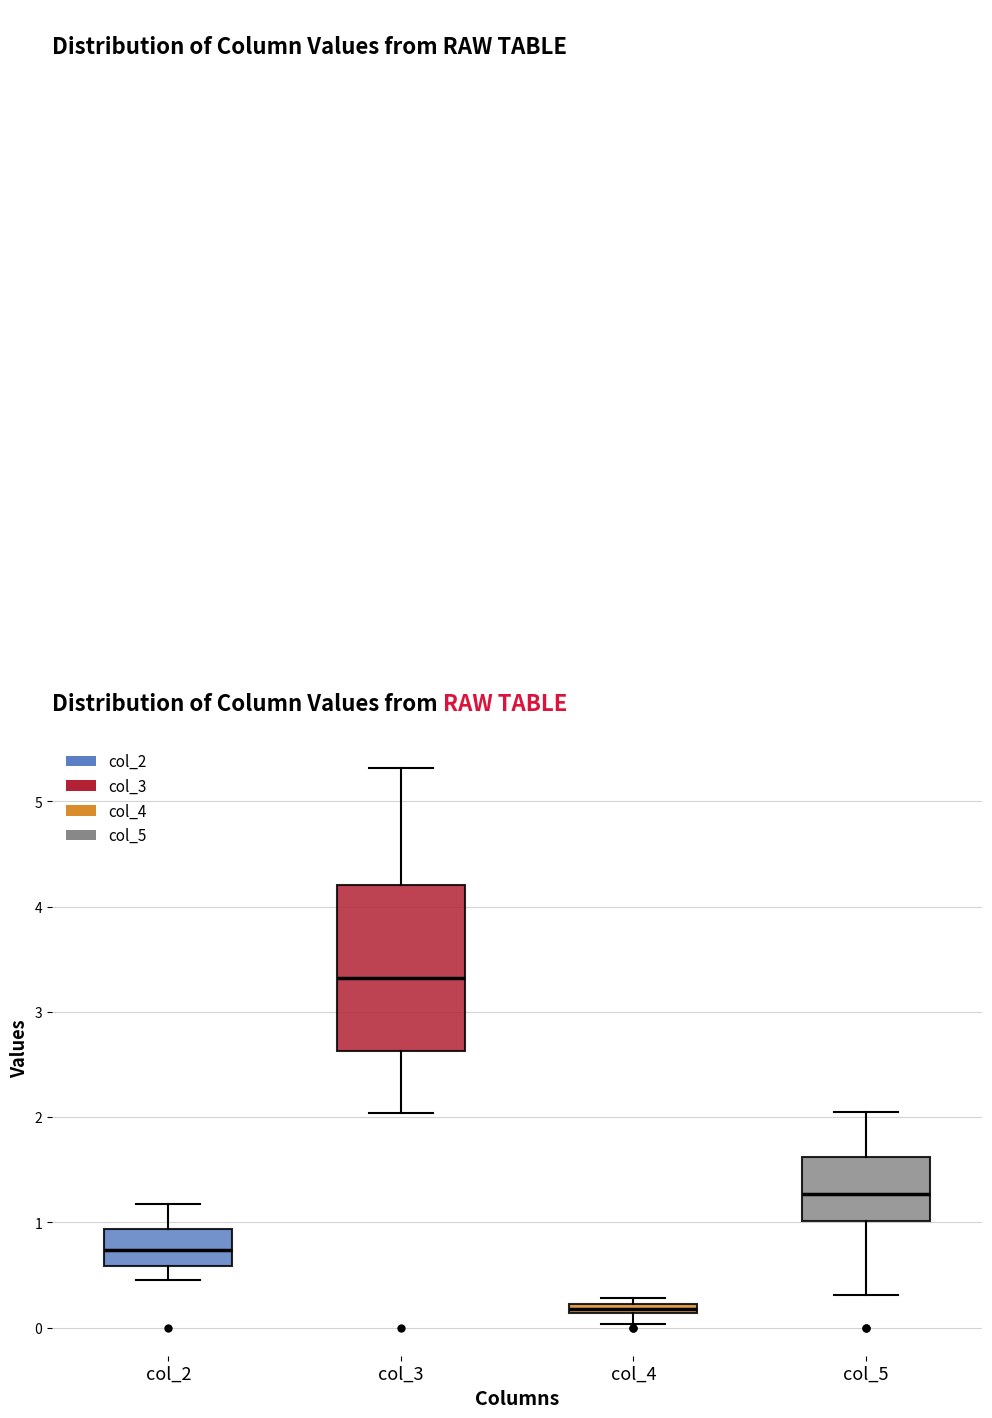

Where is the upper edge of the box for col_4 on the y-axis? The values are not printed on the chart, so give them approximately, as read against the axis.

0.2